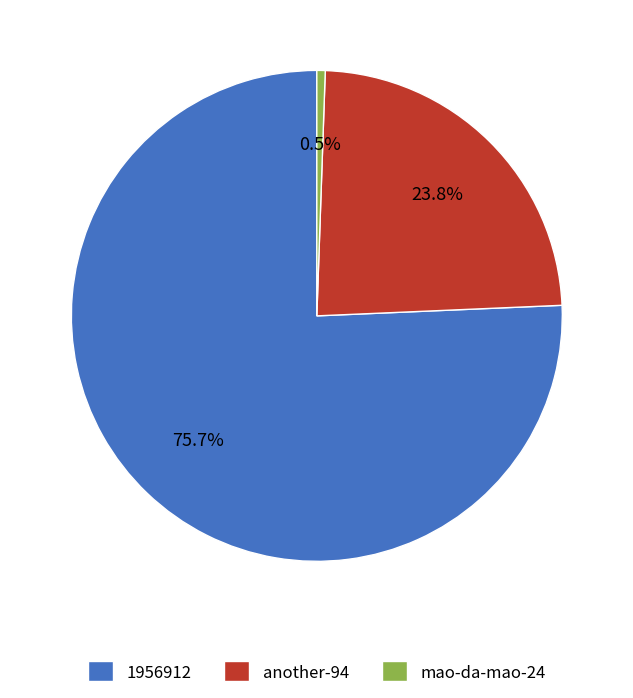

Which has a higher value, 1956912 or another-94?

1956912